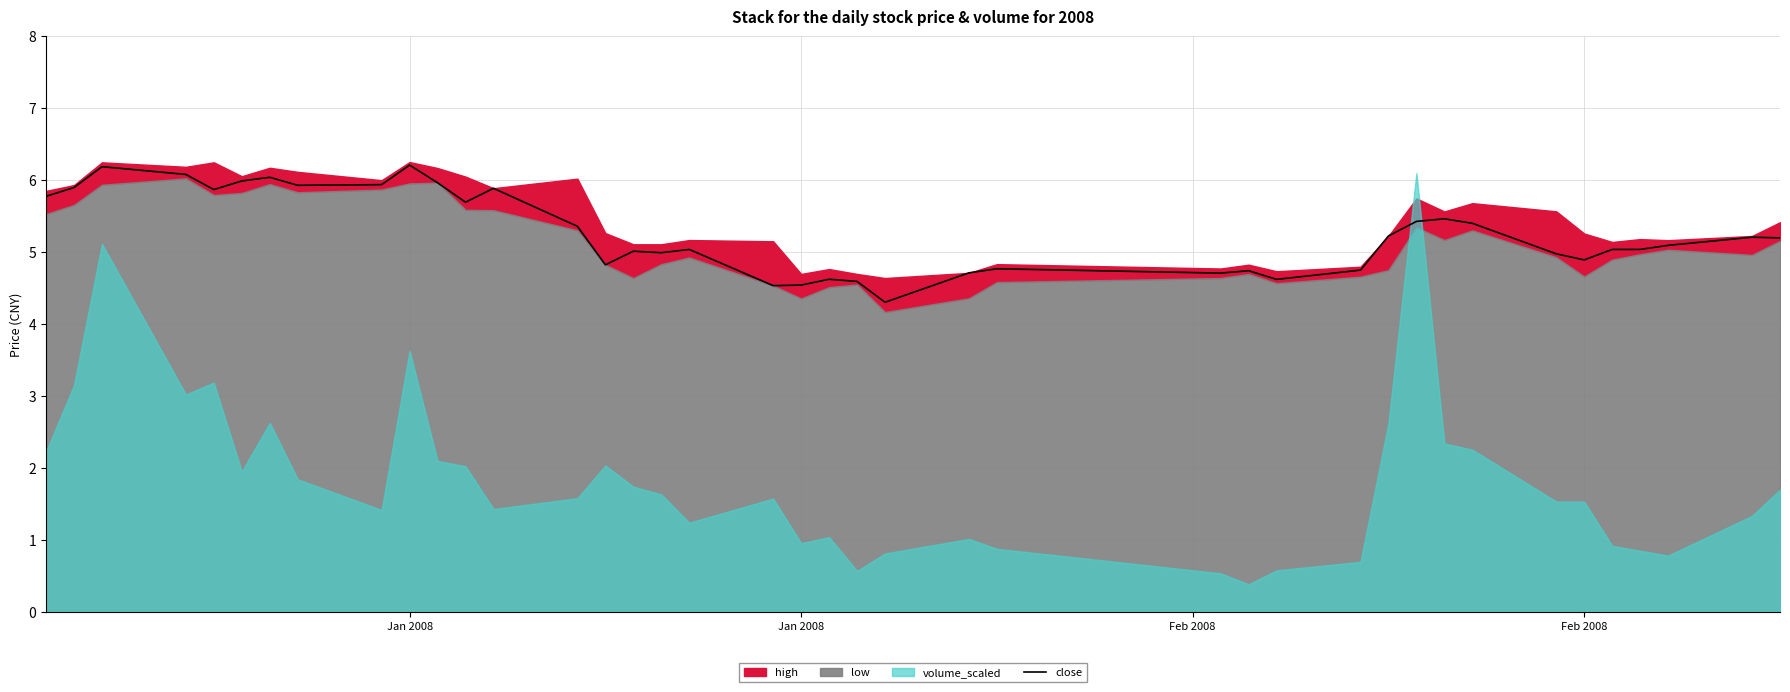

How many points are lower than both their immediate neighbors (excluding endpoints)?

10